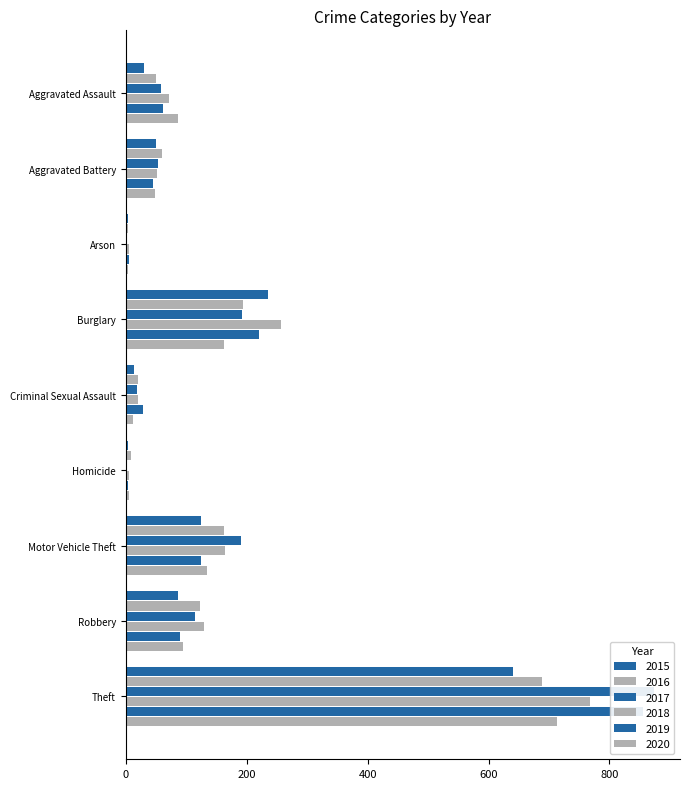

What is the total value across all series at Aggravated Battery?

309